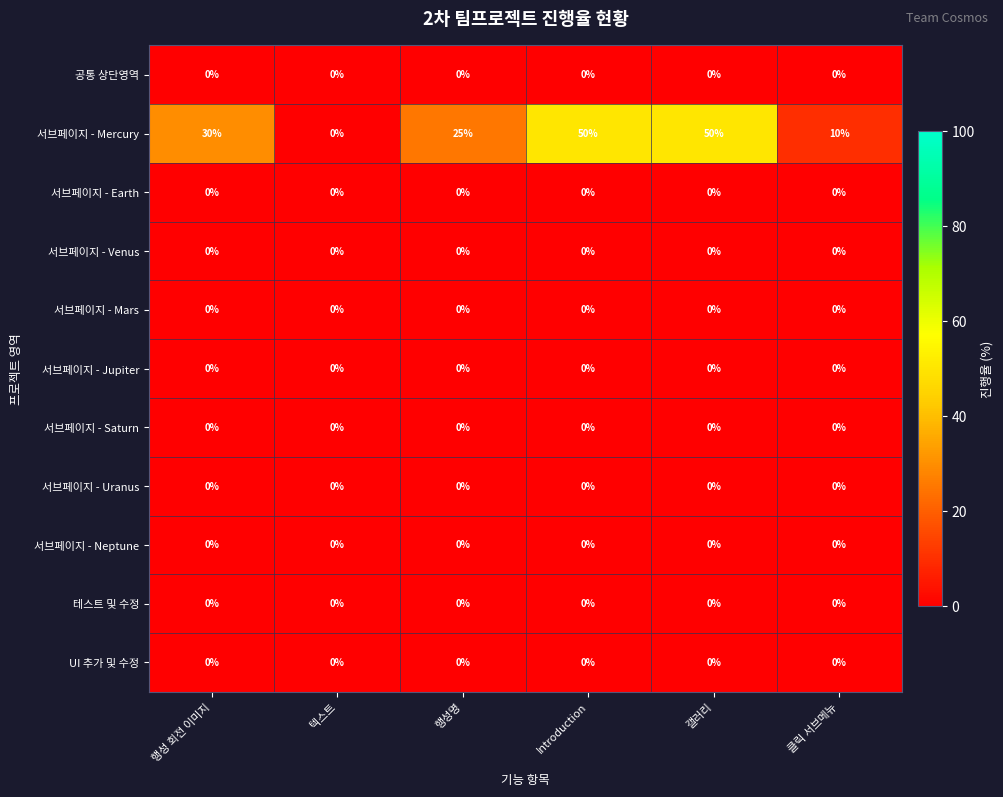

What is the approximate value of 서브페이지 - Mercury at Introduction, to the nearest 5?

50